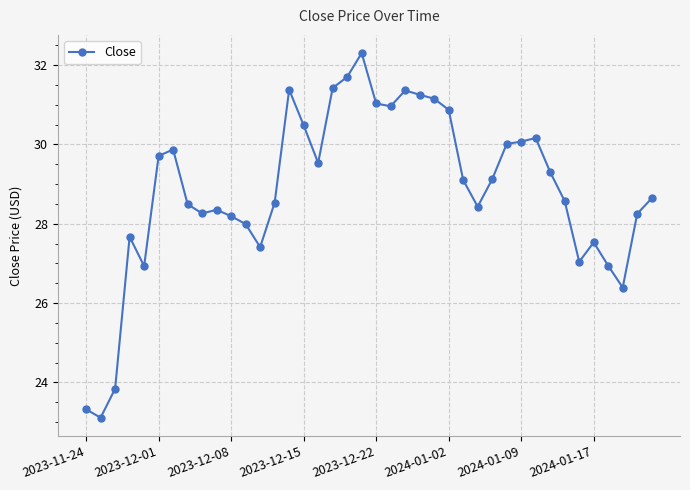

What is the difference between the maximum and minimum values?

9.2